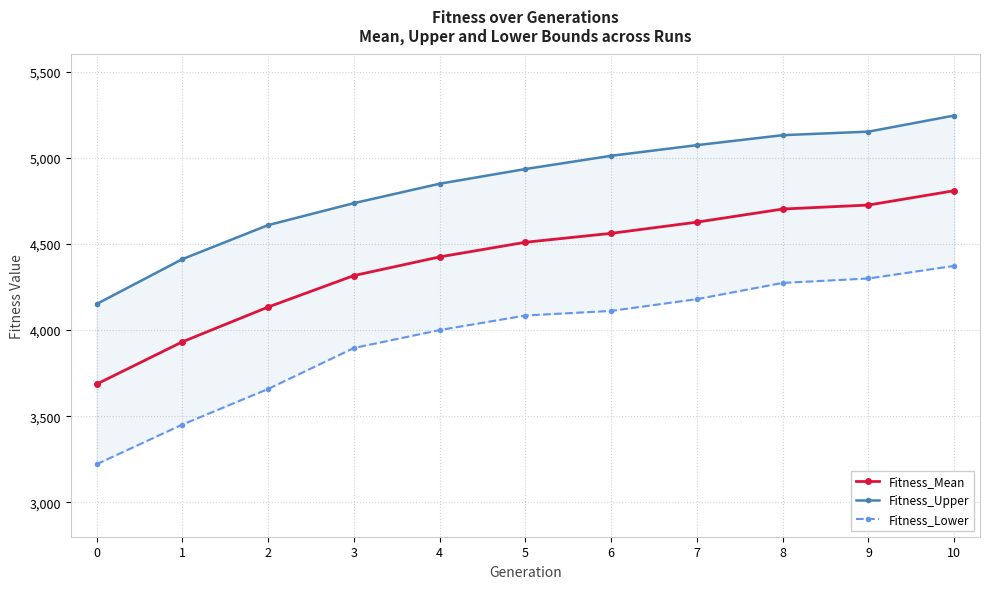

At which label does Fitness_Upper first exceed 4934?

5